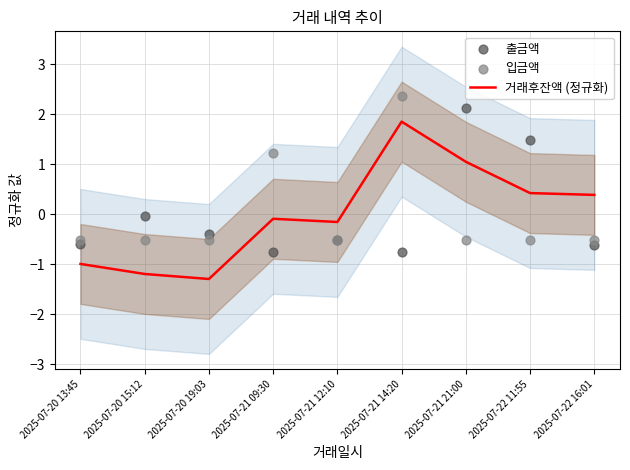

At which category is the sum across all series the highest?

2025-07-21 14:20